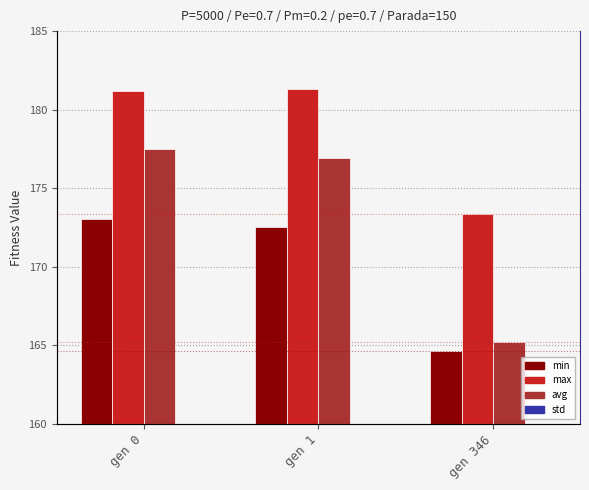

At which category is the sum across all series the highest?

gen 0